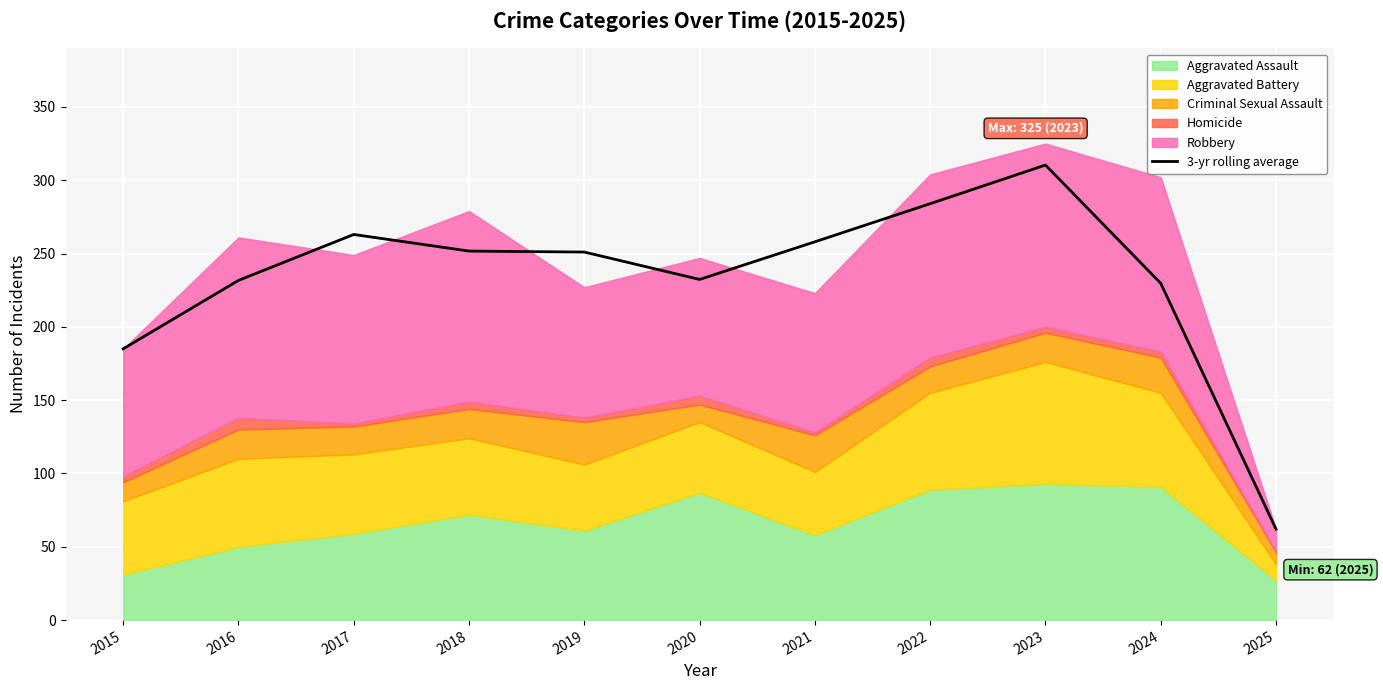

Where is the first local maximum?

2017